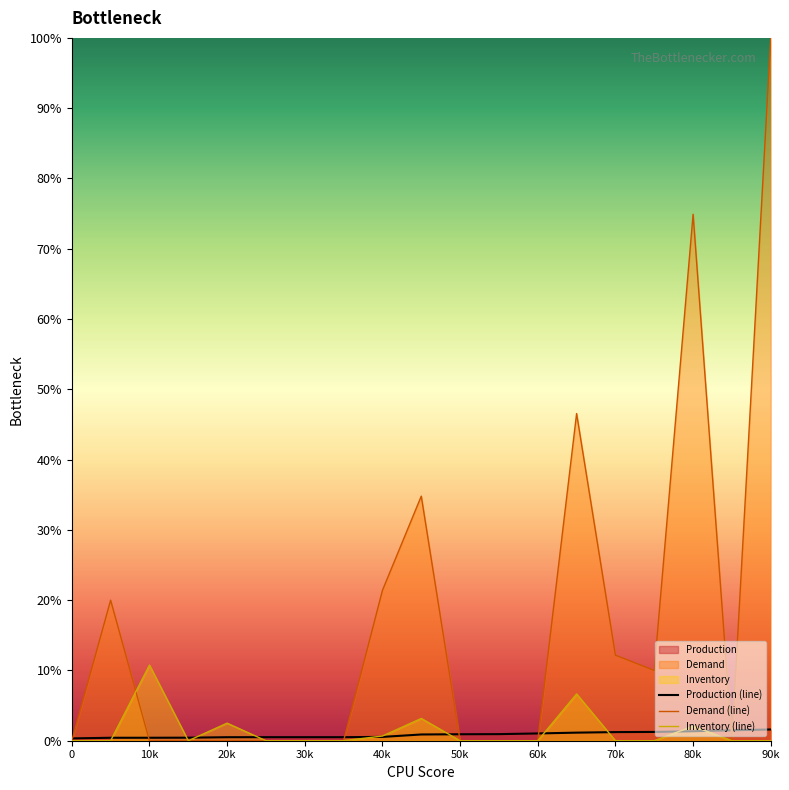

Which series has the largest range (max minus min)?

Demand (line)